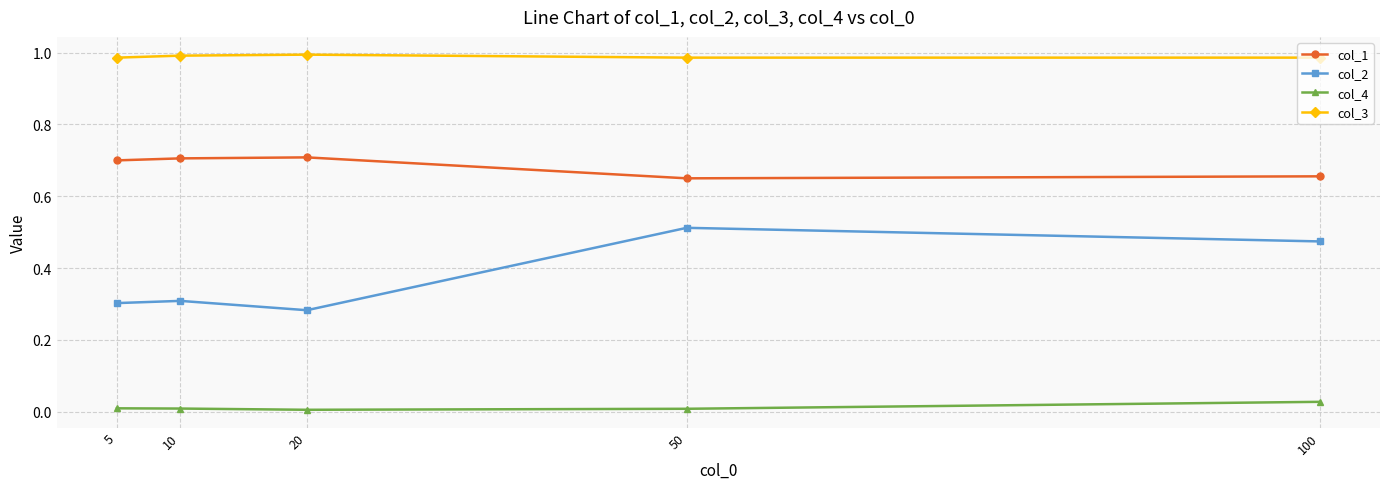

What is the sum of the col_2 values at 50 and 5?

0.8